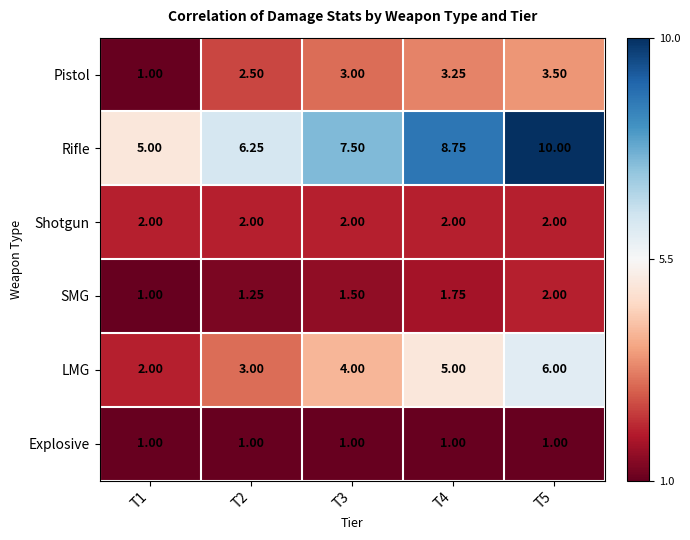

Rank the series at T2 from lowest to highest value.

Explosive, SMG, Shotgun, Pistol, LMG, Rifle